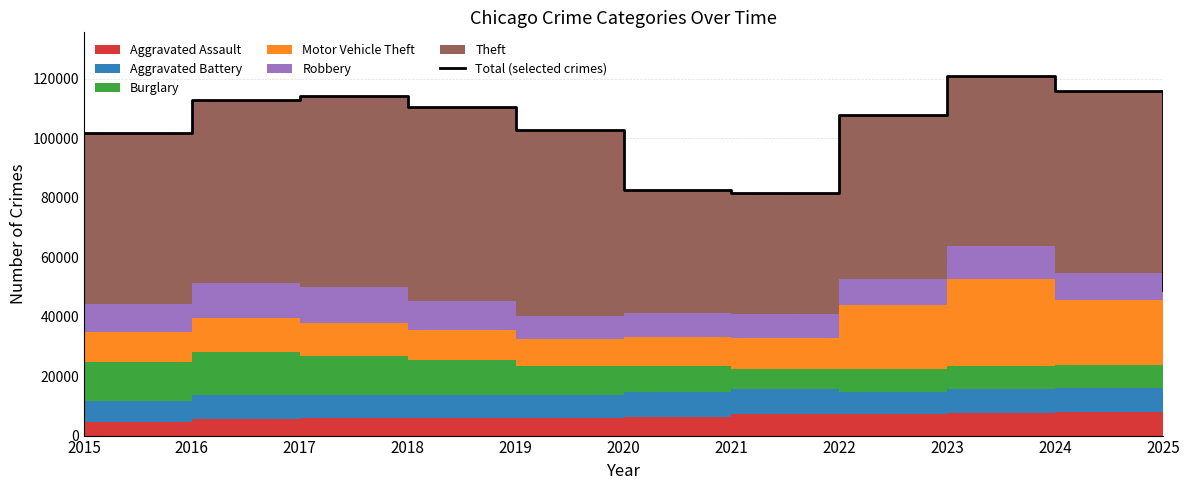

What is the smallest value displayed?

48827